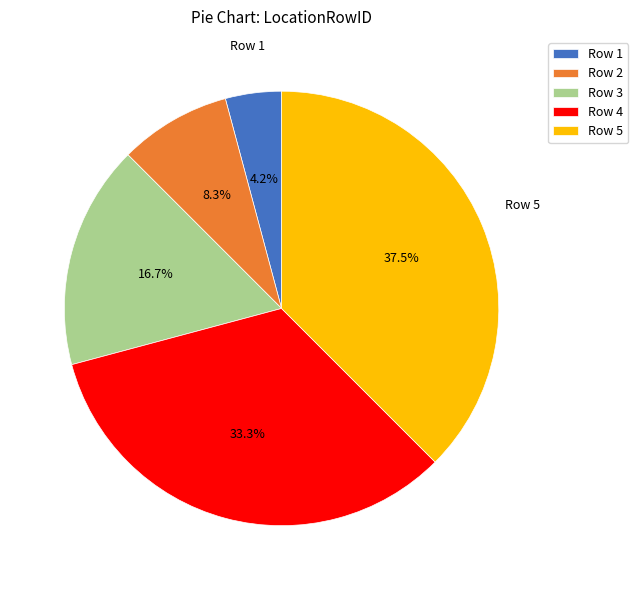

Is there any slice that represents more than half of the pie?

No